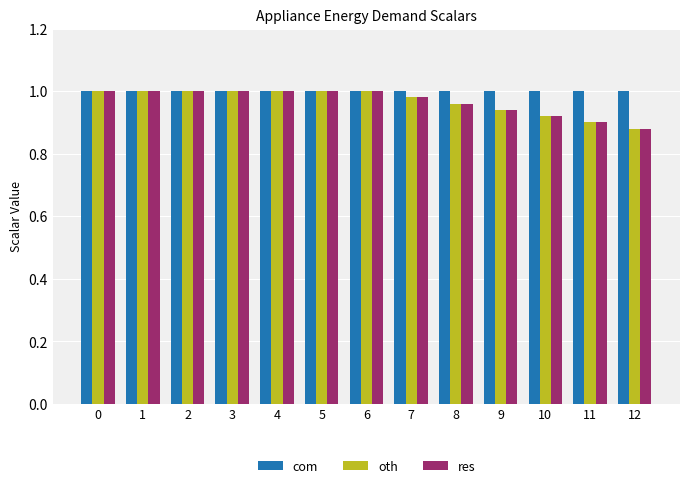

At how many categories does at least one series exceed 0?

13